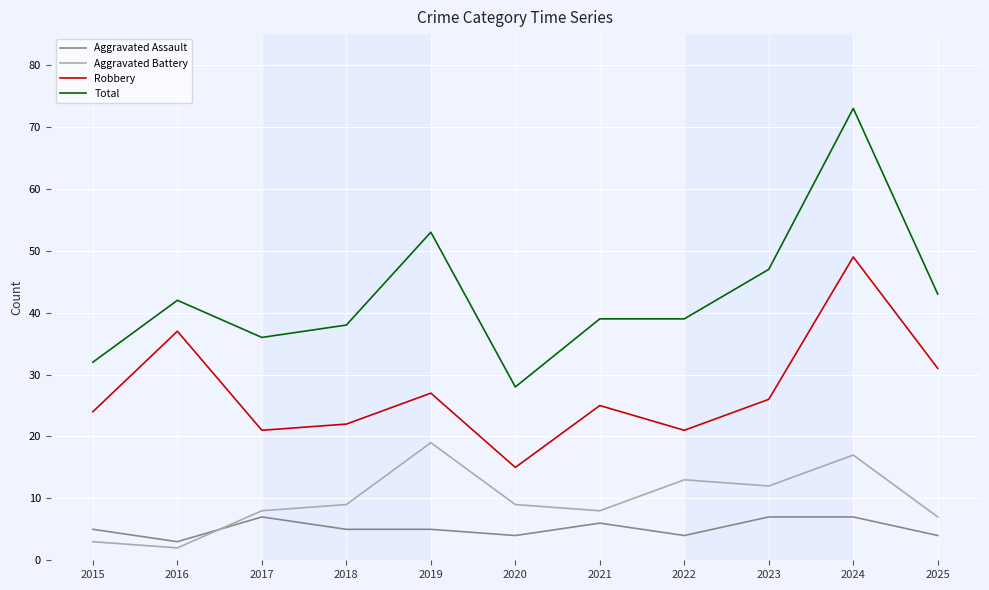

Where is the first local minimum for Robbery?

2017